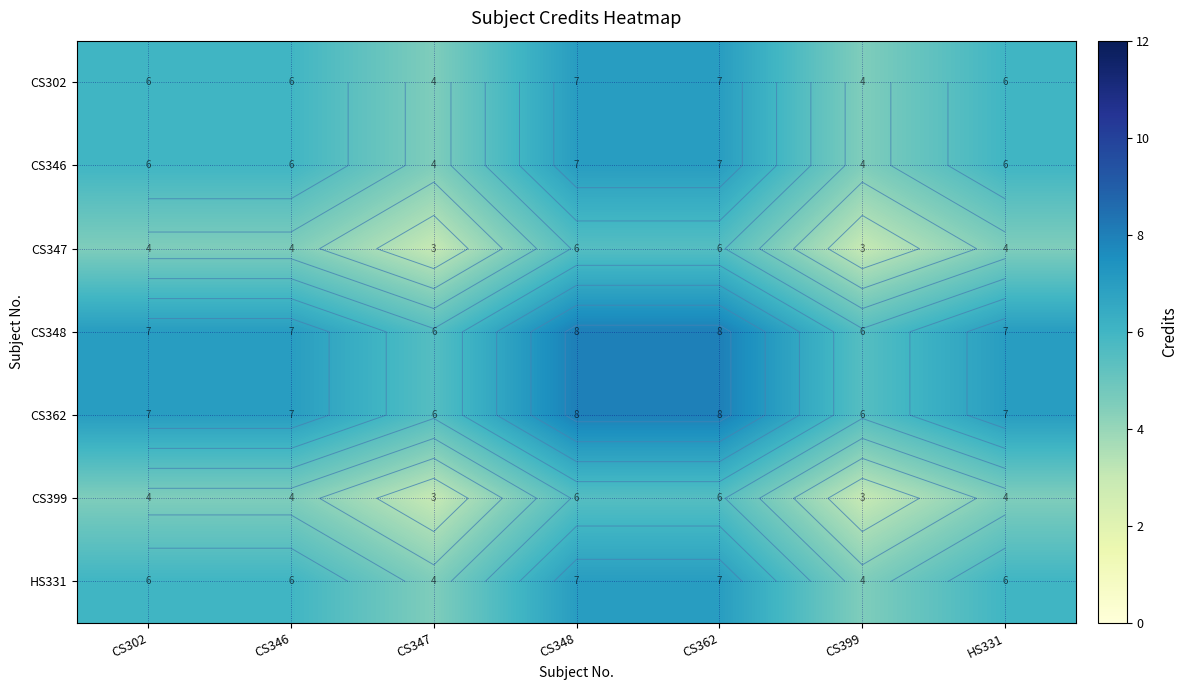

How many HS331 values are between 4 and 7?

7